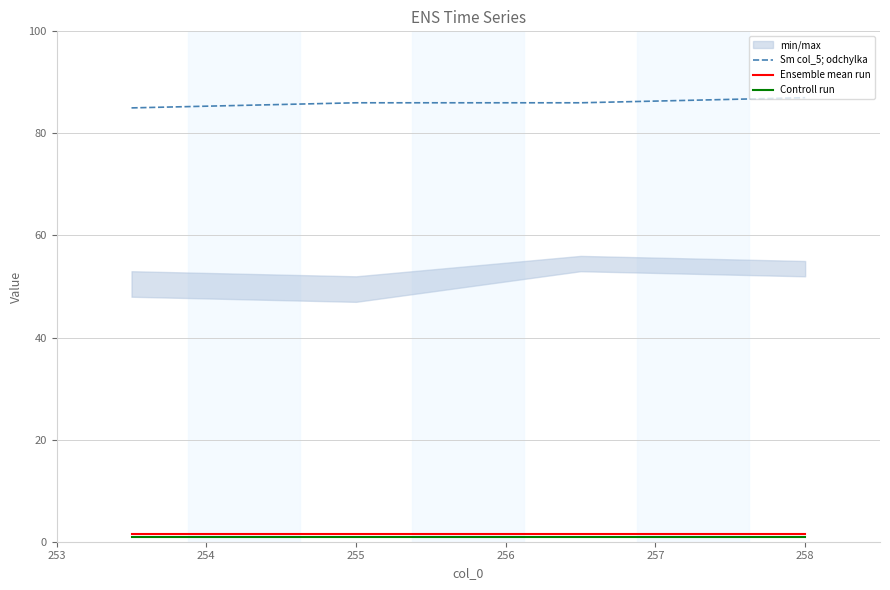

Which series has the largest range (max minus min)?

Sm col_5; odchylka